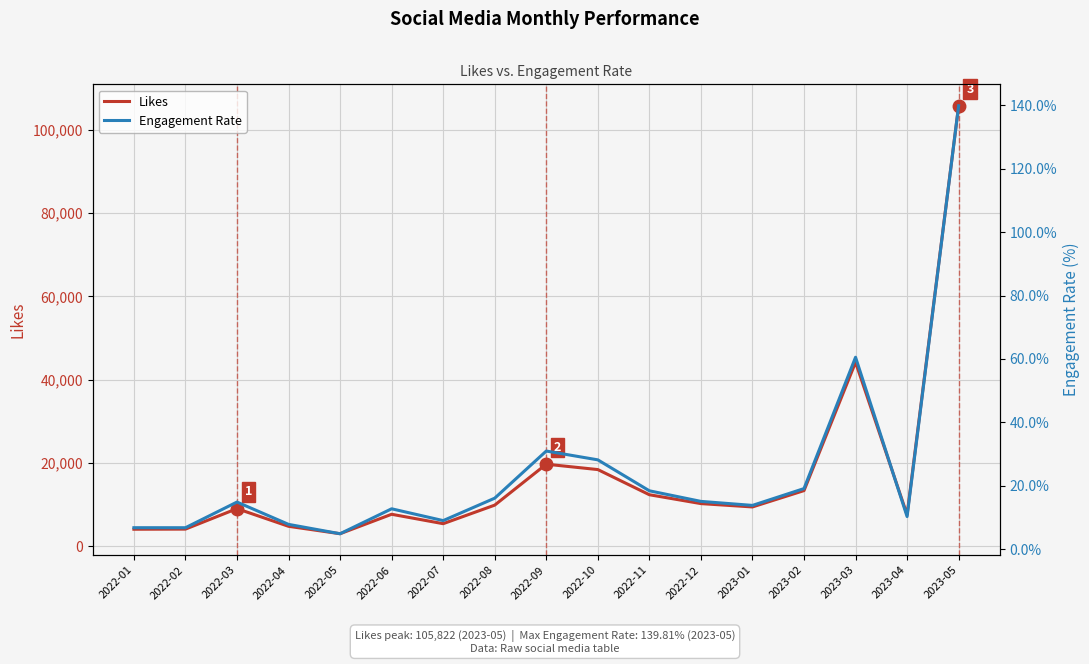

What is the difference between the highest and lowest values at 2023-05?

105682.2